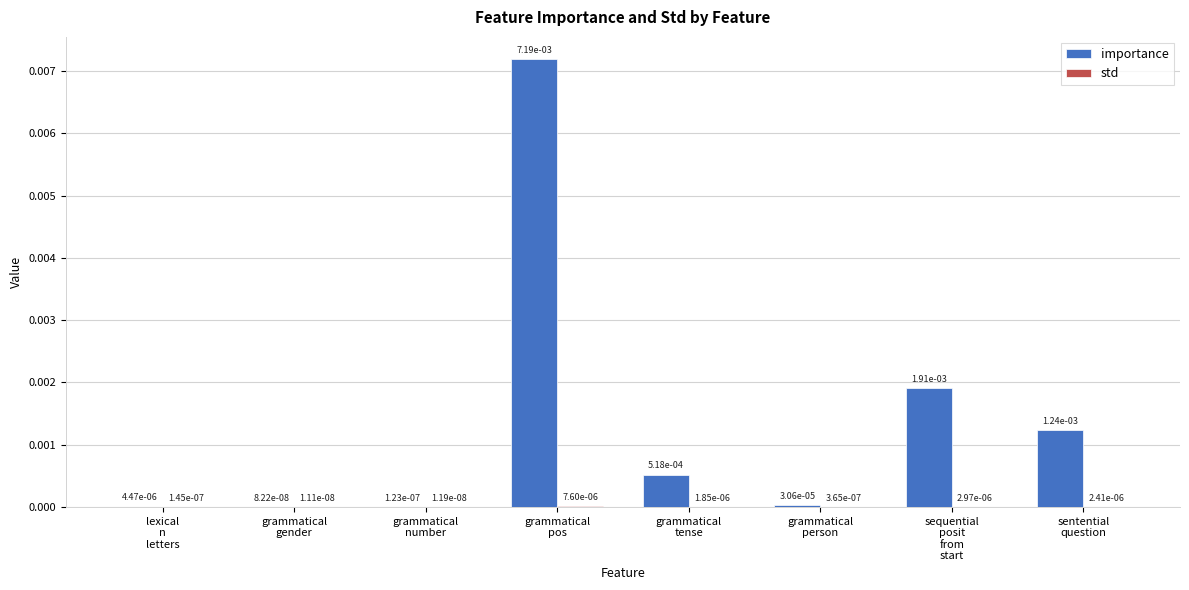

How many groups of bars are there?

8